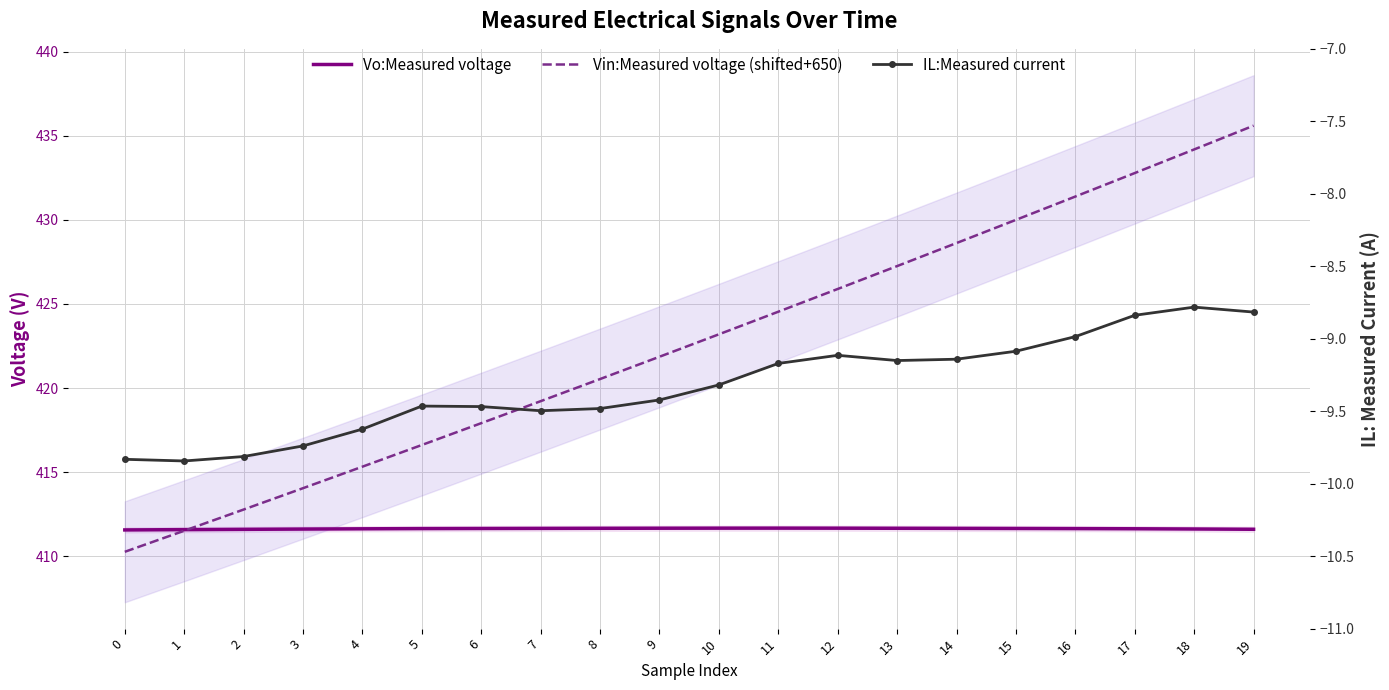

True or false: Vo:Measured voltage and IL:Measured current cross at least once.

False